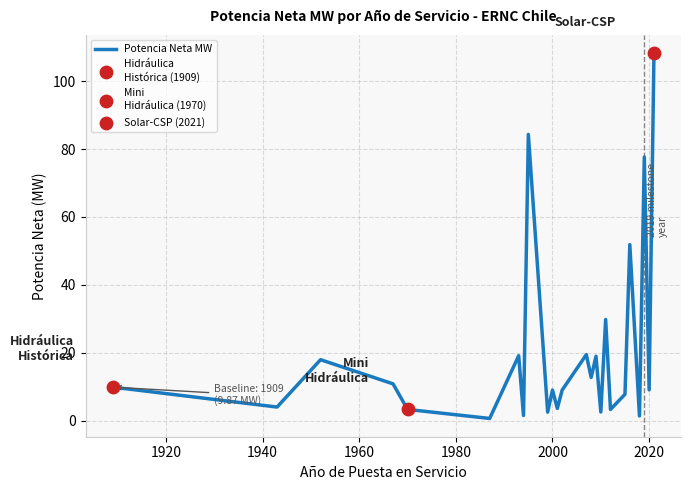

What is the maximum value shown in the chart?

108.3